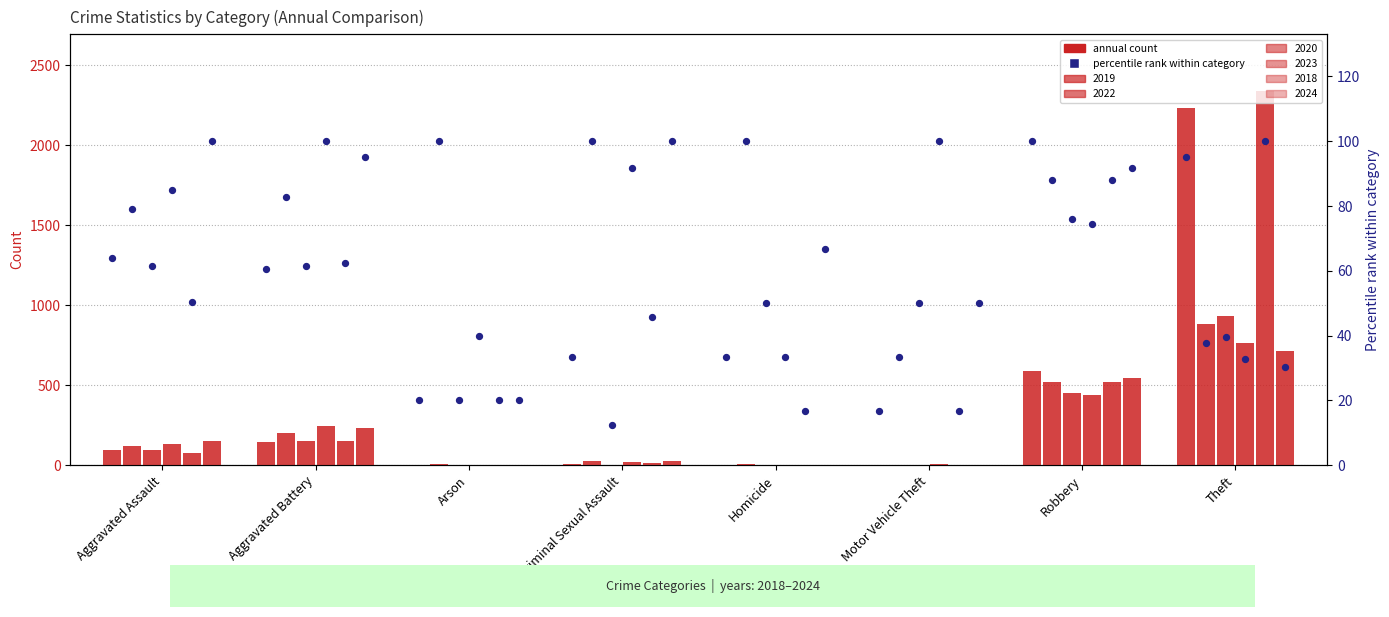

Which series reaches the maximum Y coordinate?

2018